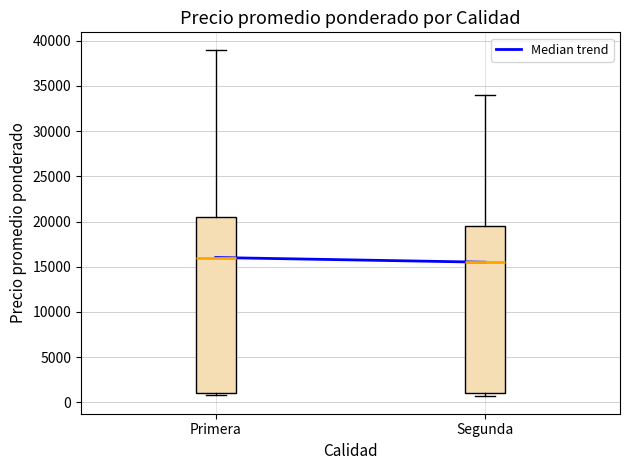

Reading left to right, read every box against the y-axis: the position of its median line, the range the box covers, and the ends of its whiskers. The values are not printed on the chart, so give them approximately, as read against the axis.

Primera: median 16000, box 1000 to 20500, whiskers 1000 (just below the box's lower edge) to 39000
Segunda: median 15500, box 1000 to 19500, whiskers 500 to 34000